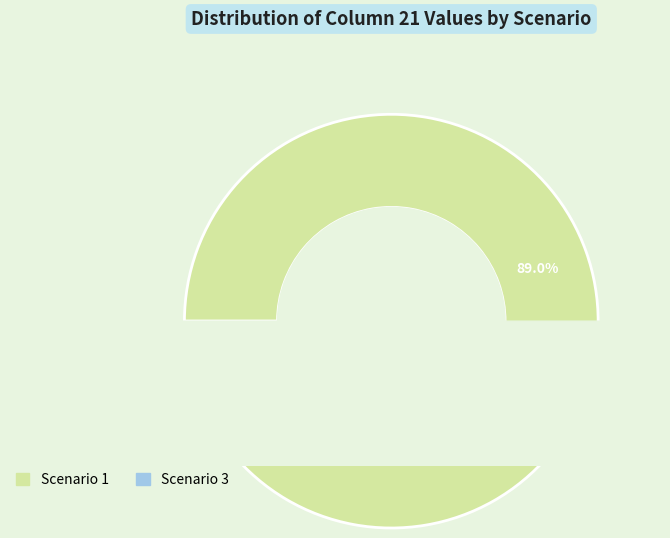

Does any single category account for the majority?

Yes